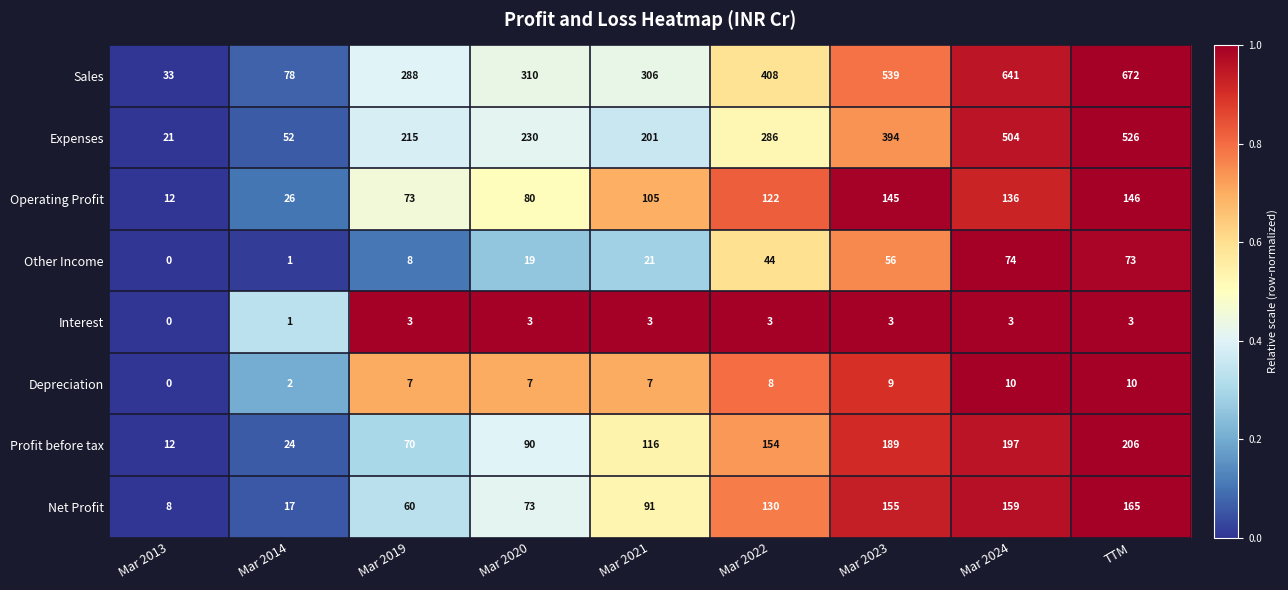

What is the difference between the maximum and minimum values in the Depreciation series?

10